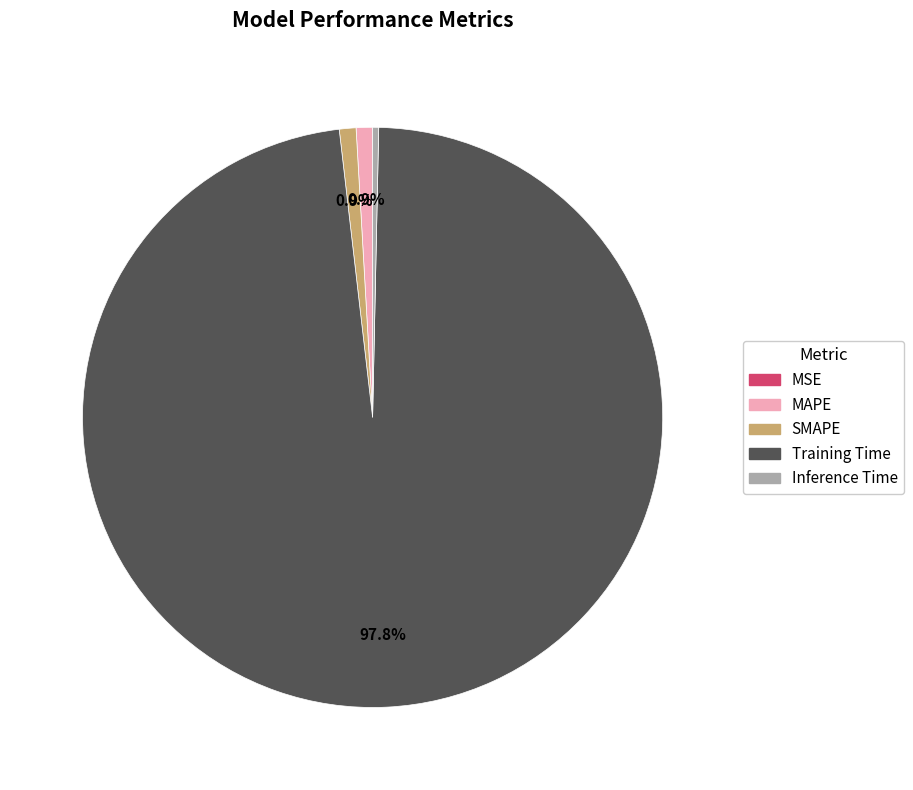

What portion of the pie excludes MAPE?

99.1%